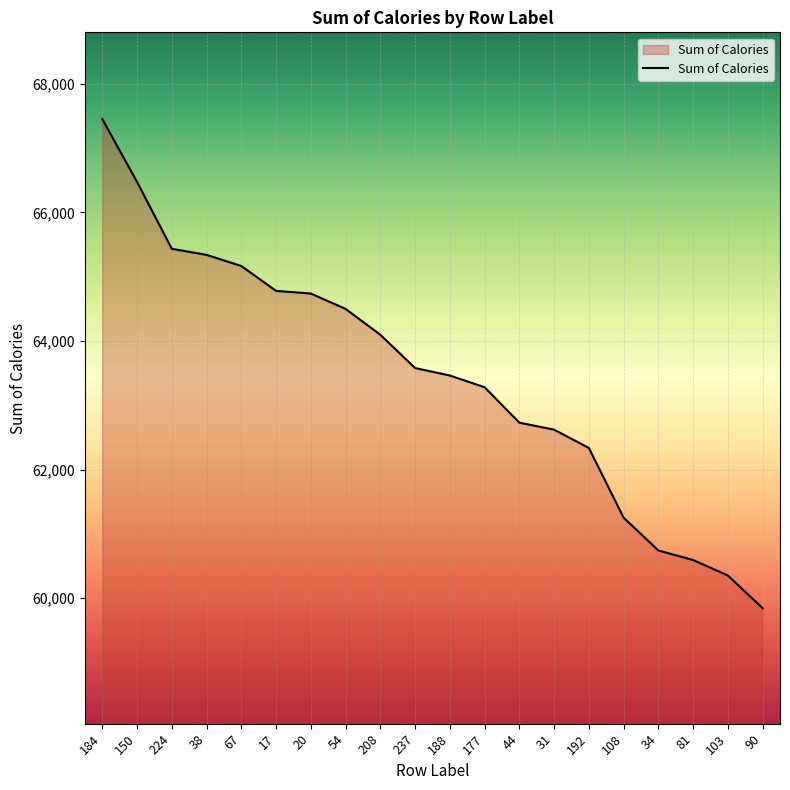

Is it true that the value at 208 is 64097?

True